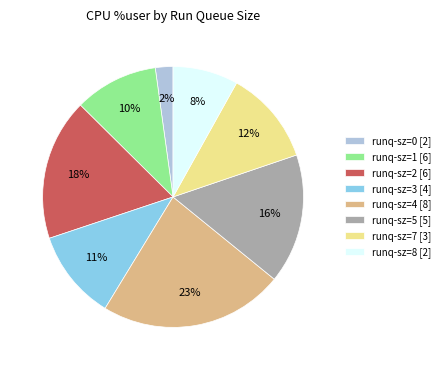

Rank the categories by value from highest to lowest.

runq-sz=4 [8], runq-sz=2 [6], runq-sz=5 [5], runq-sz=7 [3], runq-sz=3 [4], runq-sz=1 [6], runq-sz=8 [2], runq-sz=0 [2]